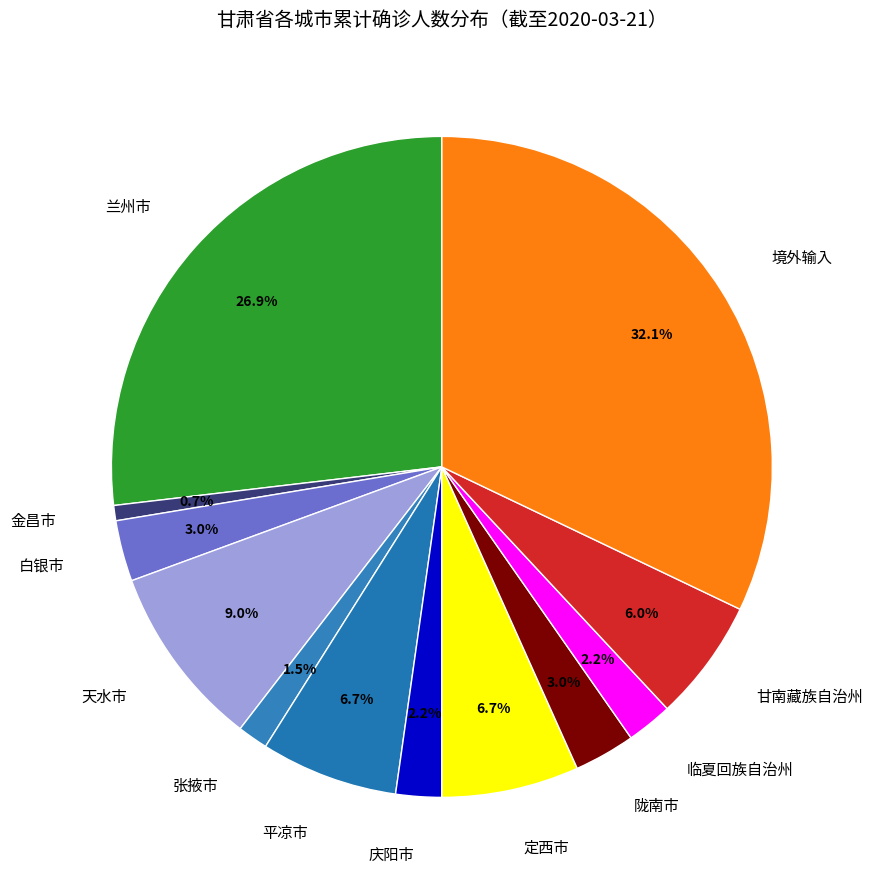

Which has a higher value, 张掖市 or 天水市?

天水市